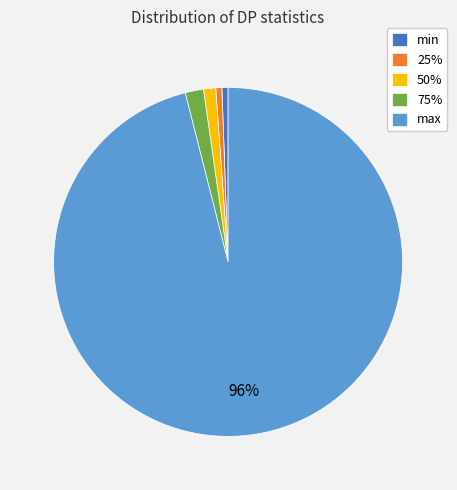

Do min and max together represent more than half of the pie?

Yes